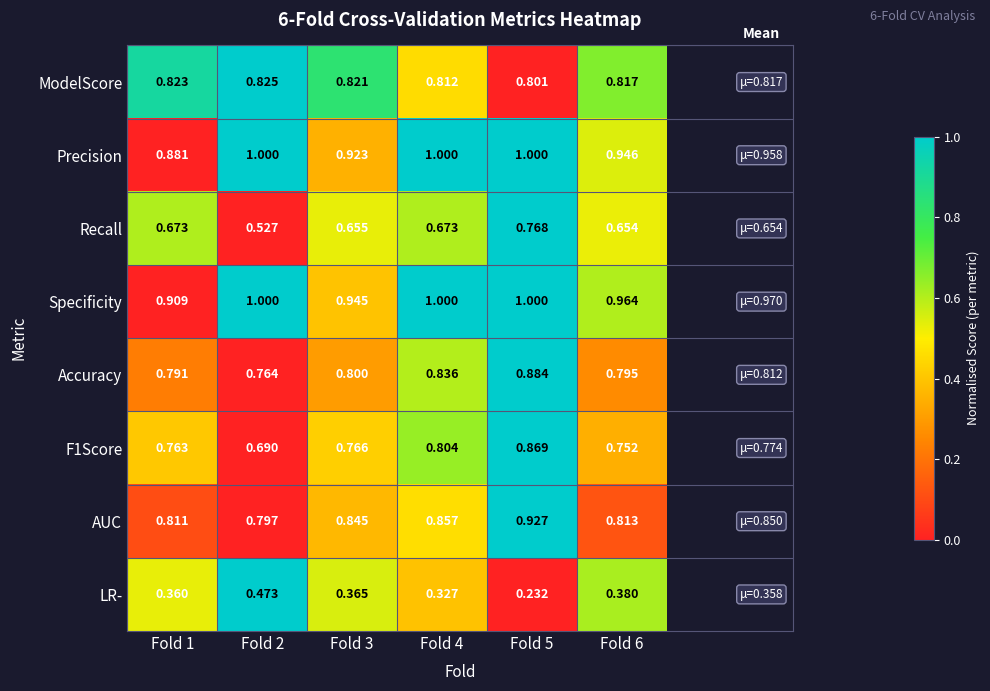

Is the value of Precision at Fold 1 greater than the value of AUC at Fold 6?

Yes